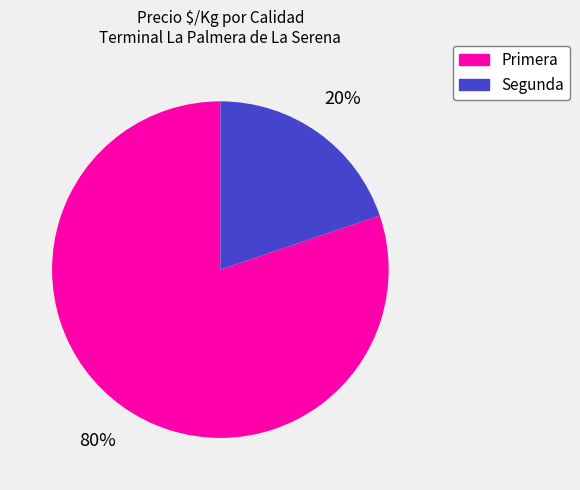

How many segments does this pie chart have?

2